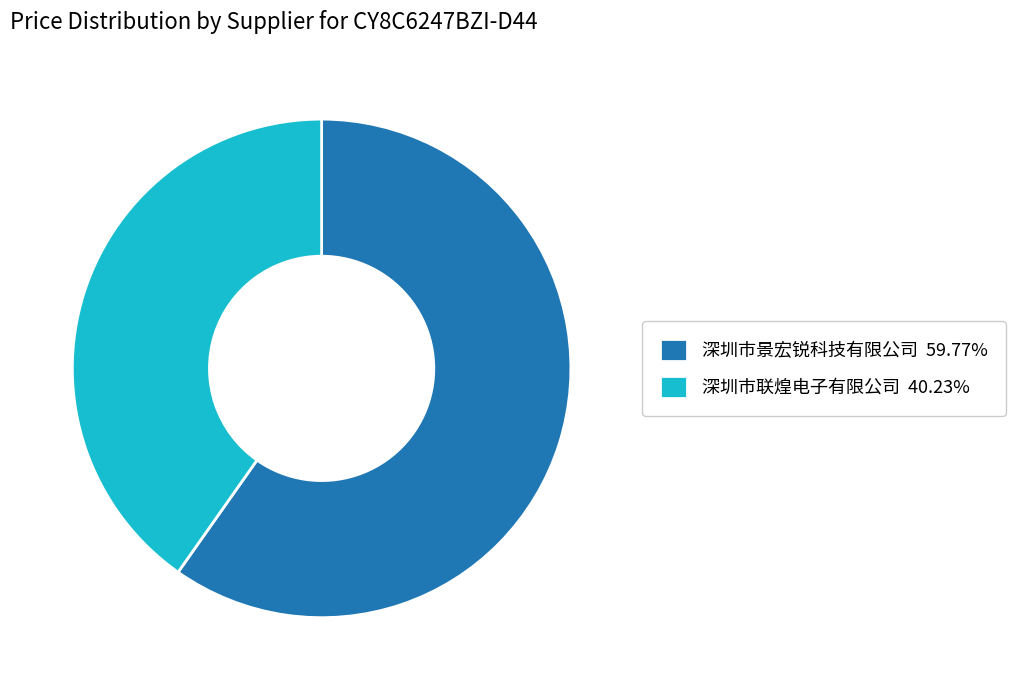

Which slice is the smallest?

深圳市联煌电子有限公司